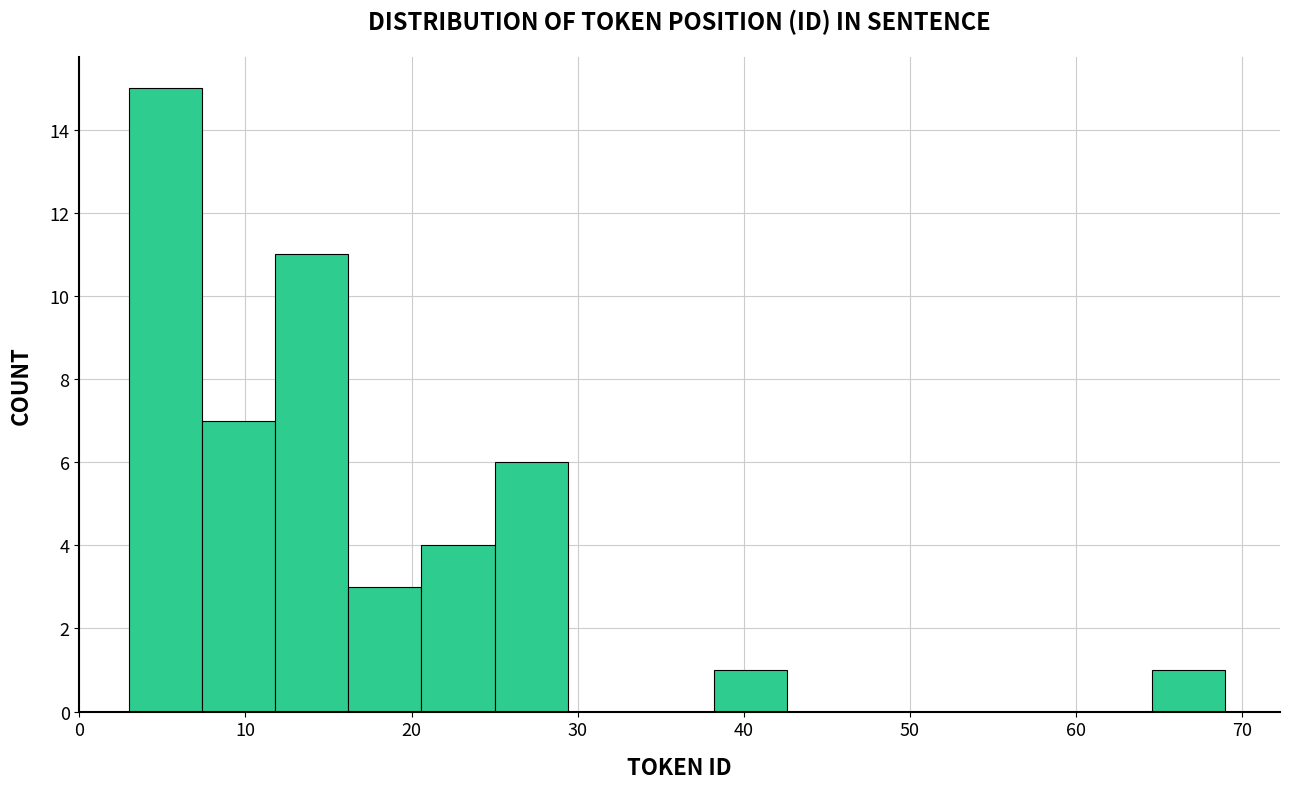

Reading left to right, transcribe this chart: for each bar, give the range it covers on the x-axis and its height. Neither the bar edges nor the heights are printed on the chart, so give them approximately, as read against the axes.

3.0 to 7.4: 15
7.4 to 11.8: 7
11.8 to 16.2: 11
16.2 to 20.6: 3
20.6 to 25.0: 4
25.0 to 29.4: 6
29.4 to 33.8: 0
33.8 to 38.2: 0
38.2 to 42.6: 1
42.6 to 47.0: 0
47.0 to 51.4: 0
51.4 to 55.8: 0
55.8 to 60.2: 0
60.2 to 64.6: 0
64.6 to 69.0: 1